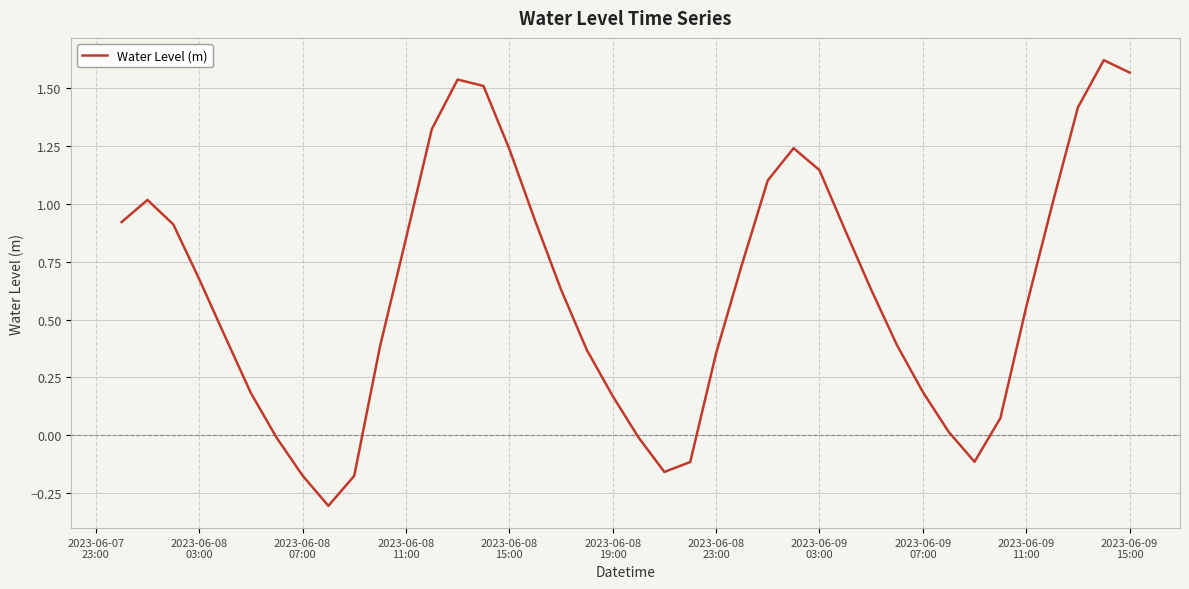

What is the difference between the maximum and minimum values?

1.9